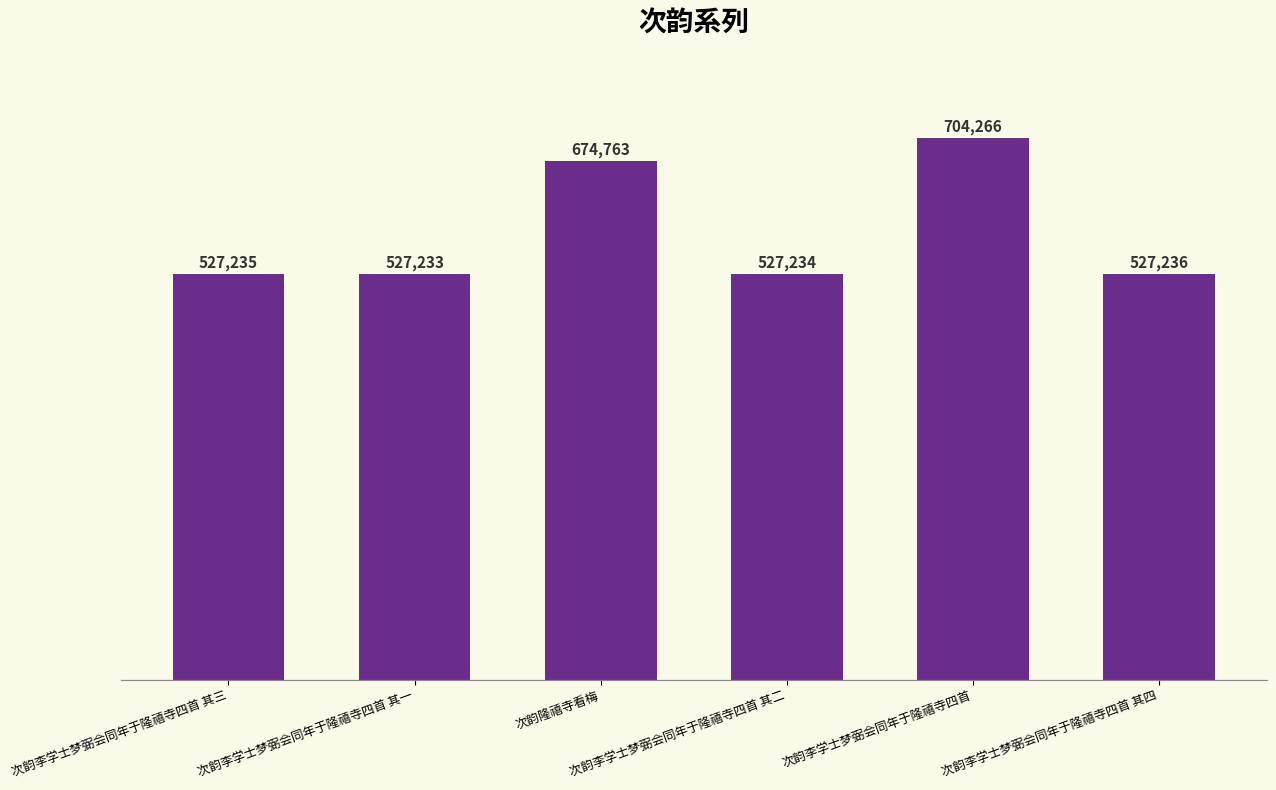

What is the sum of the values at 次韵李学士梦弼会同年于隆禧寺四首 and 次韵李学士梦弼会同年于隆禧寺四首 其二?

1231500